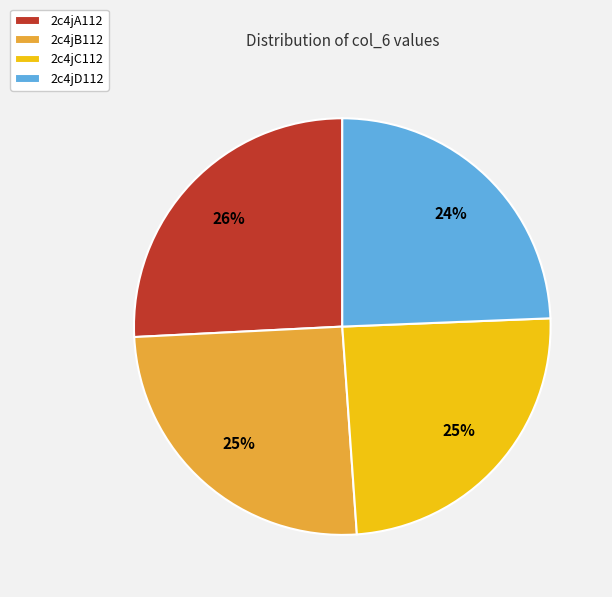

To the nearest percent, what portion does 2c4jD112 represent?

24%